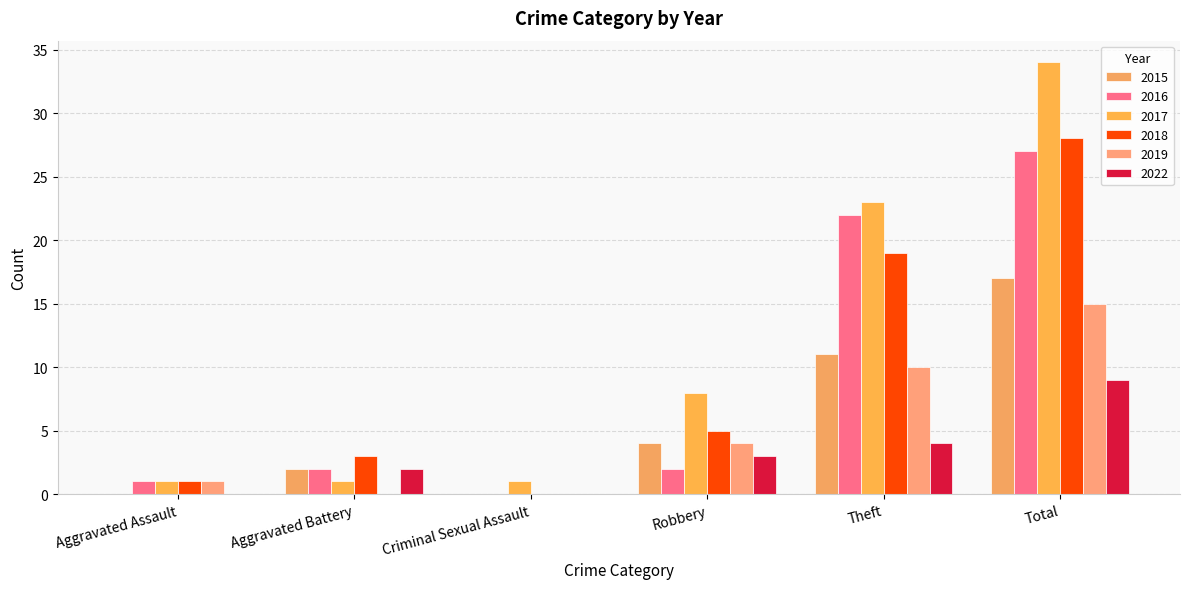

Count the 2017 values in the range 1 to 23.

5